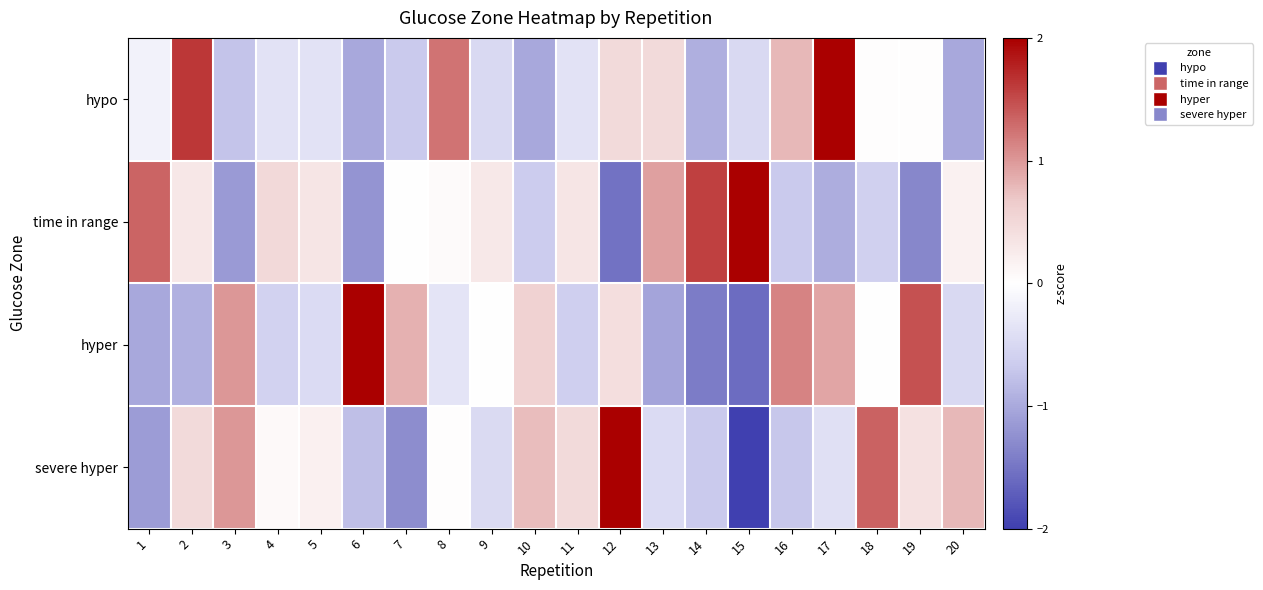

How many series are shown in this chart?

4